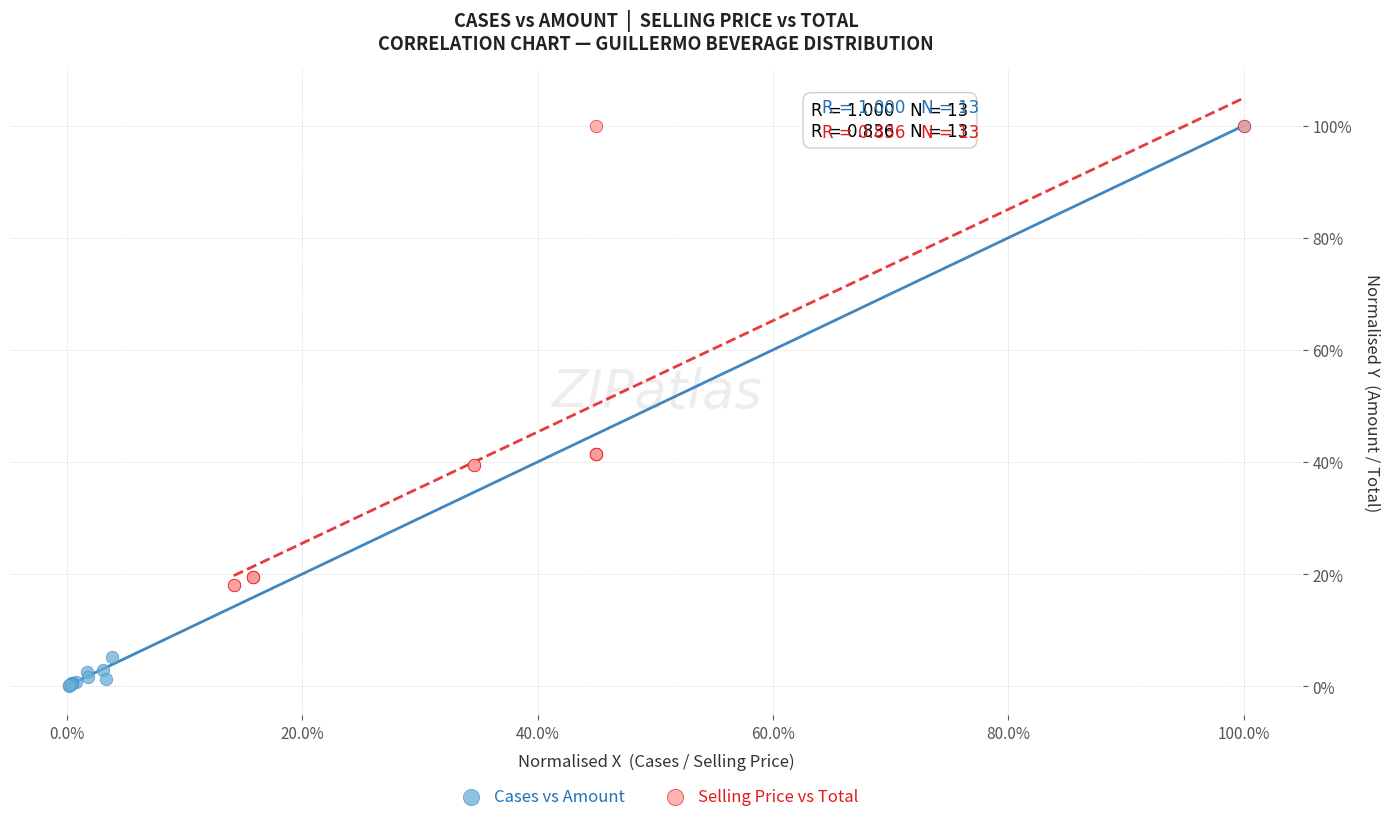

What are all the series names shown in the legend?

Cases vs Amount, Selling Price vs Total